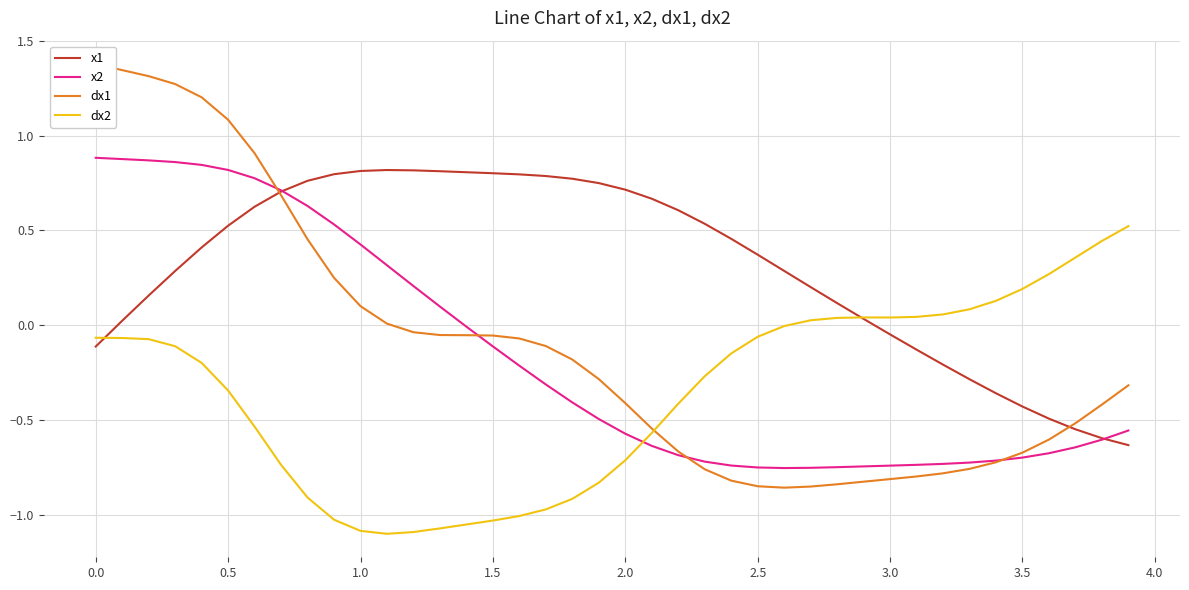

How many interior local peaks does the dx2 series have?

1